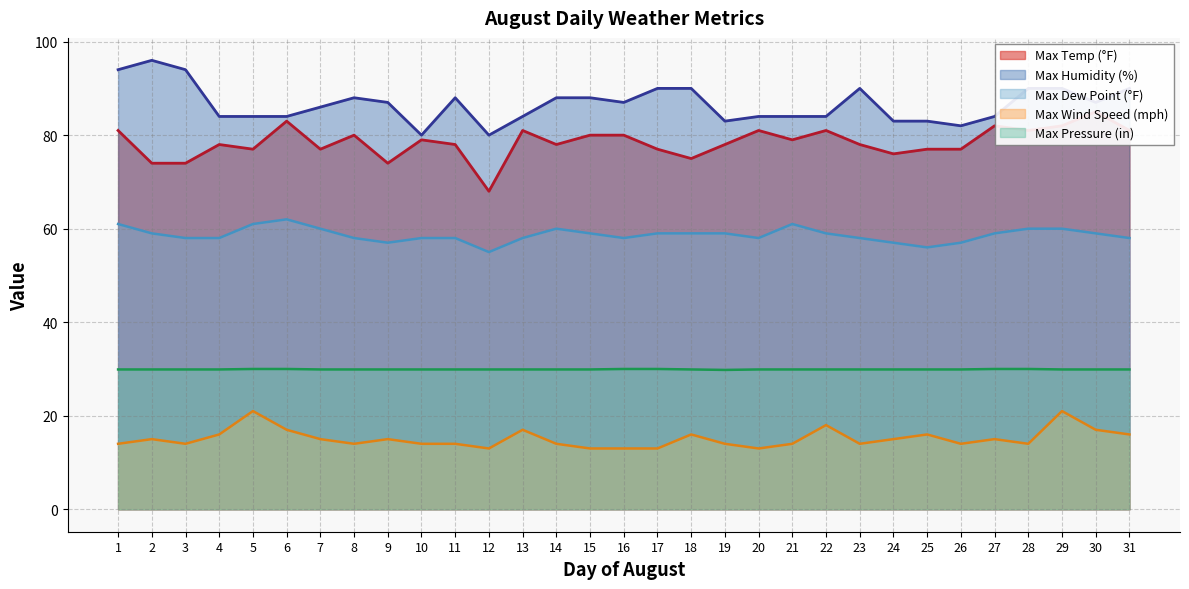

True or false: Max Dew Point (°F) and Max Pressure (in) cross at least once.

False